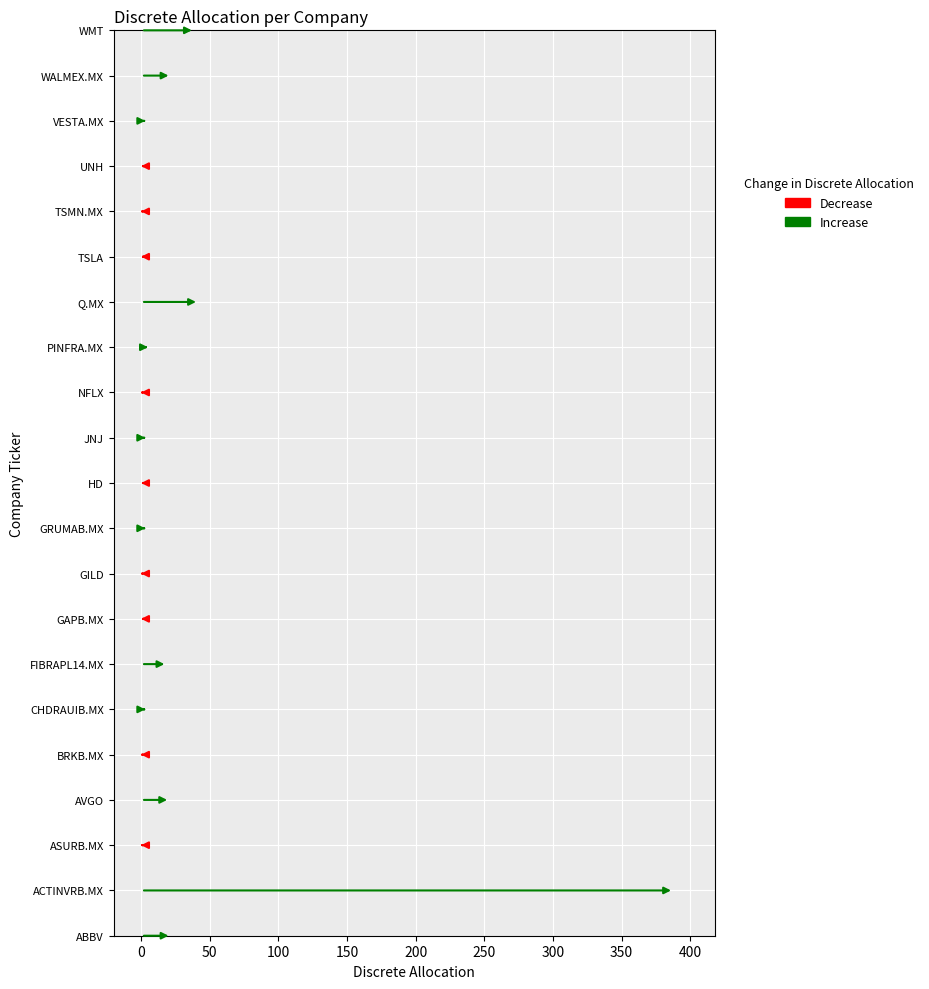

What is the value of the 15th bar from the left?

42